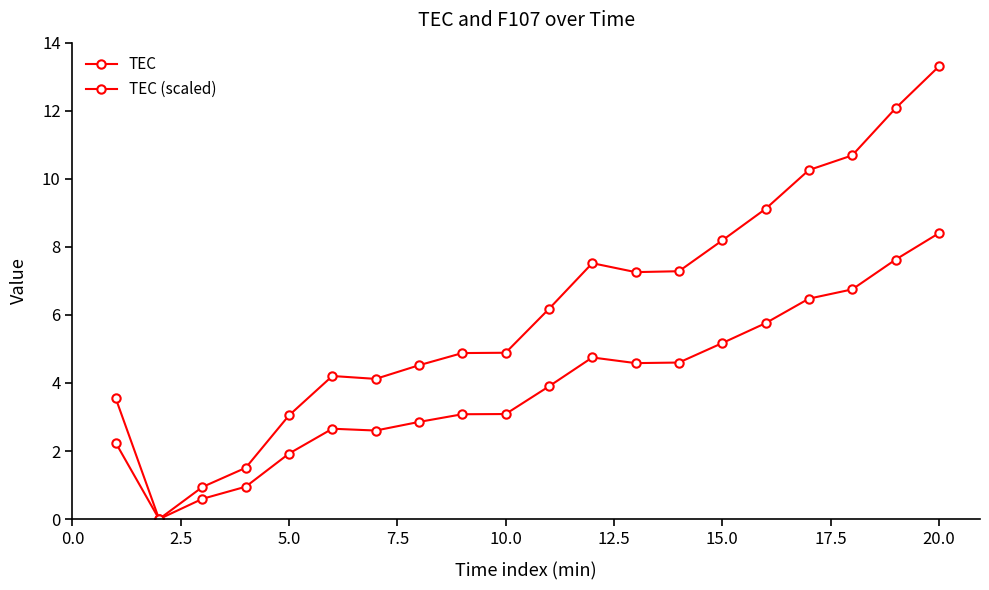

How many positive values does the TEC (scaled) series have?

19